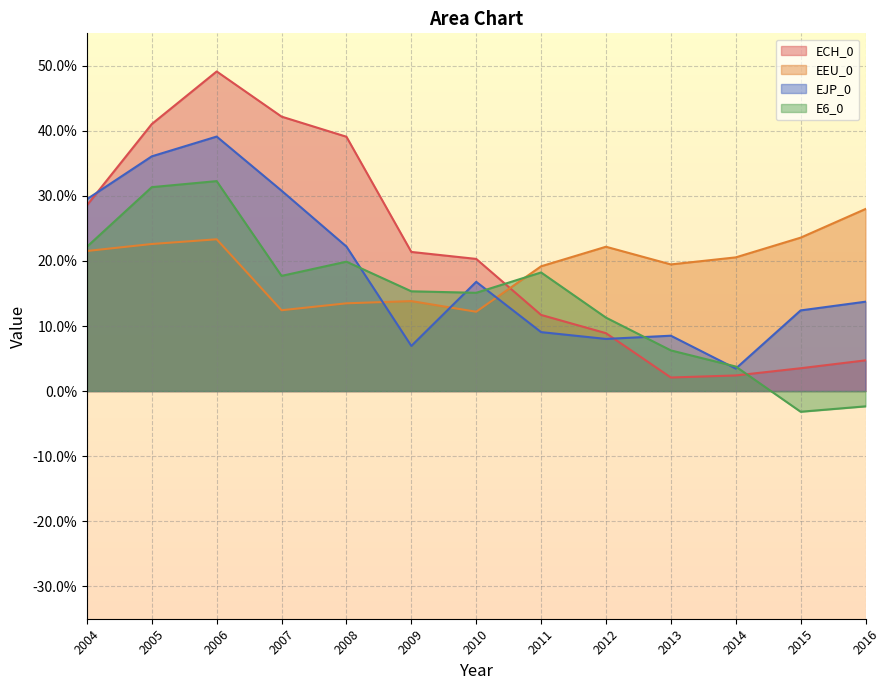

What is the highest value of the EEU_0 series?

0.3